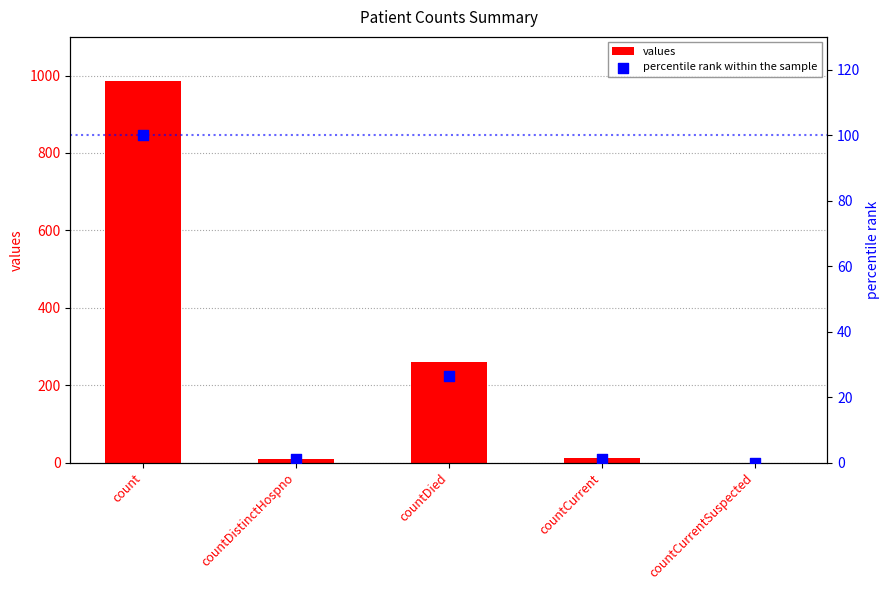

What is the total value across all series at countDistinctHospno?

11.0